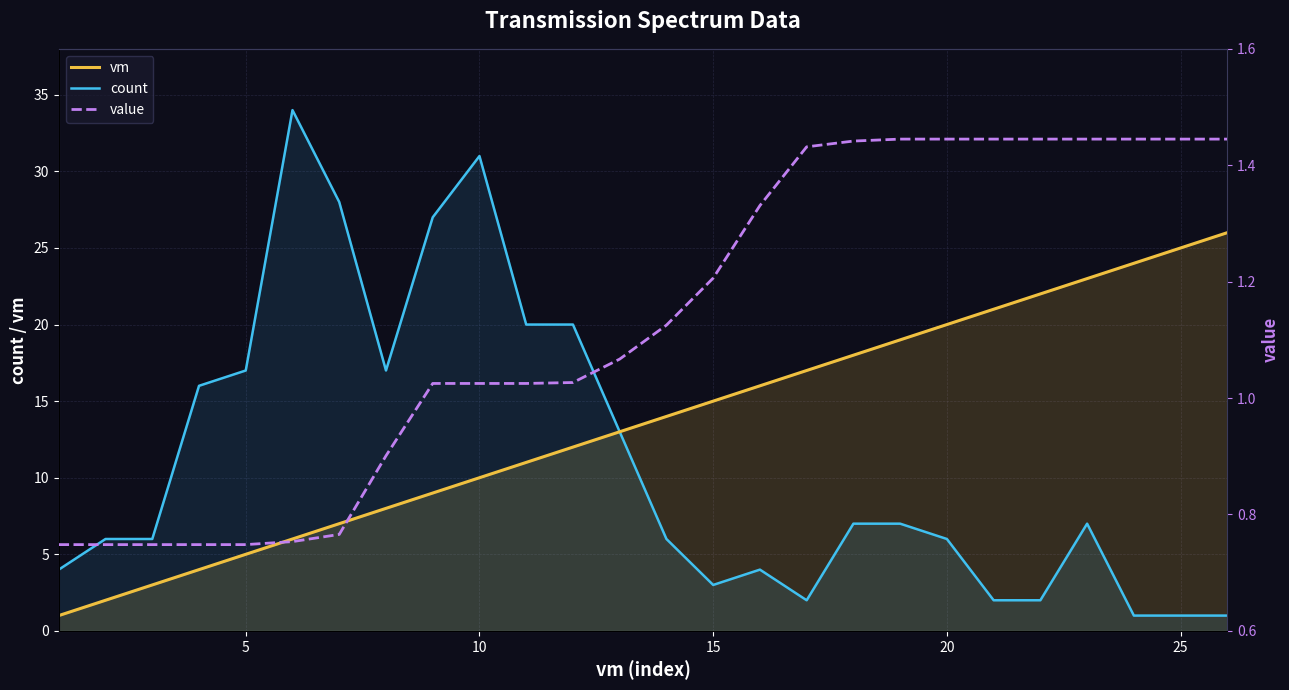

List the series in order of their peak value, highest first.

count, vm, value